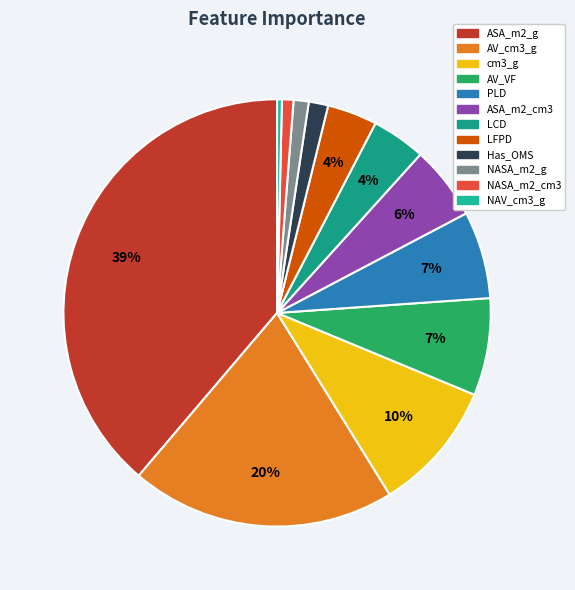

What portion of the pie excludes ASA_m2_g?

61.2%